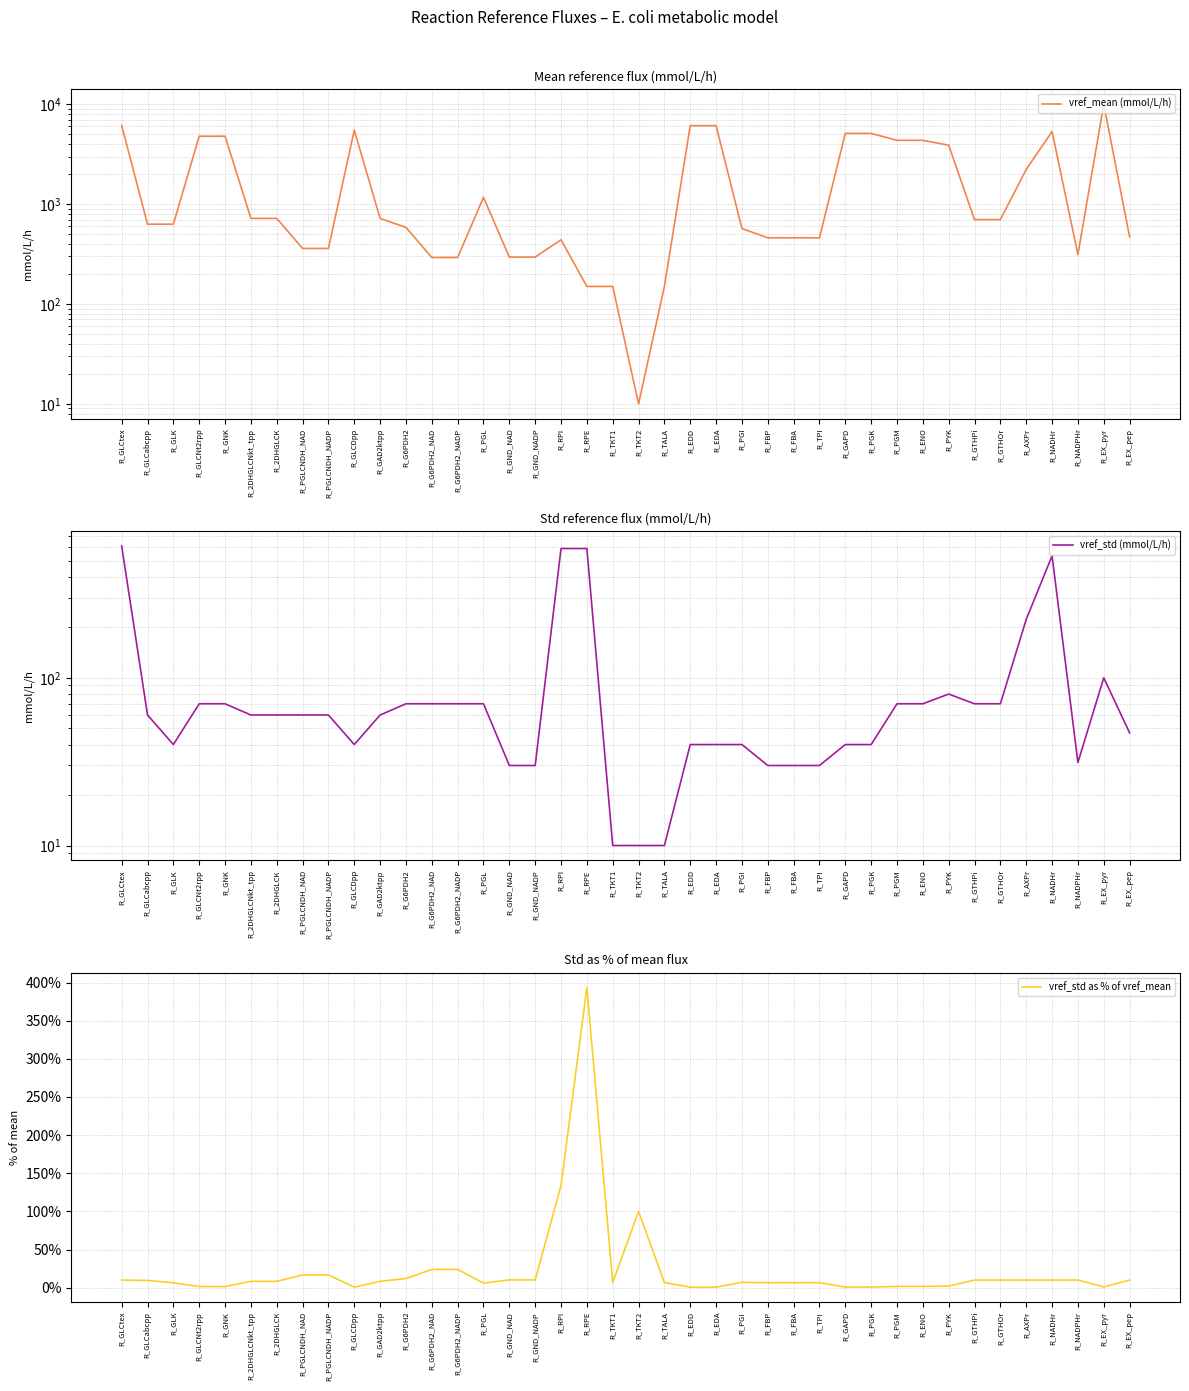

Reading left to right, list all the values displayed in this chart.

vref_mean (mmol/L/h): 6140.0	630.0	630.0	4790.0	4790.0	720.0	720.0	360.0	360.0	5510.0	720.0	585.0	292.5	292.5	1170.0	295.0	295.0	440.0	150.0	150.0	10.0	150.0	6110.0	6110.0	570.0	460.0	460.0	460.0	5110.0	5110.0	4360.0	4360.0	3890.0	700.0	700.0	2230.0	5337.5	312.5	10000.0	470.0
vref_std (mmol/L/h): 611.0	60.0	40.0	70.0	70.0	60.0	60.0	60.0	60.0	40.0	60.0	70.0	70.0	70.0	70.0	30.0	30.0	590.0	590.0	10.0	10.0	10.0	40.0	40.0	40.0	30.0	30.0	30.0	40.0	40.0	70.0	70.0	80.0	70.0	70.0	223.0	533.8	31.2	100.0	47.0
vref_std as % of vref_mean: 10.0	9.5	6.3	1.5	1.5	8.3	8.3	16.7	16.7	0.7	8.3	12.0	23.9	23.9	6.0	10.2	10.2	134.1	393.3	6.7	100.0	6.7	0.7	0.7	7.0	6.5	6.5	6.5	0.8	0.8	1.6	1.6	2.1	10.0	10.0	10.0	10.0	10.0	1.0	10.0